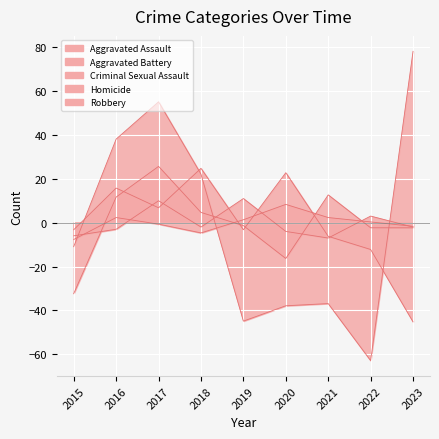

The Homicide series shows 10.8 at 2020. True or false?

False